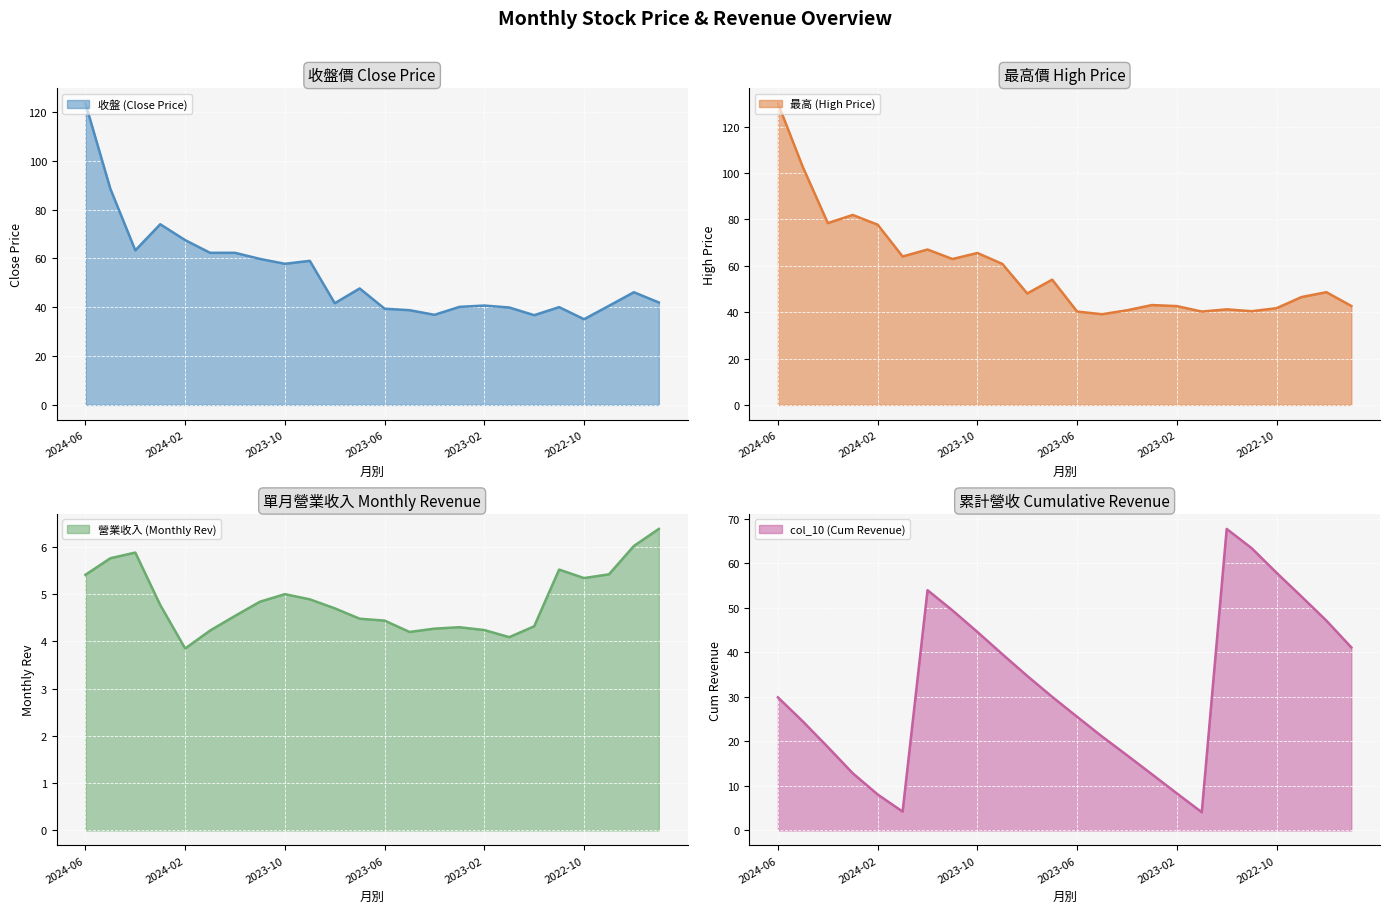

How many series are shown in this chart?

4